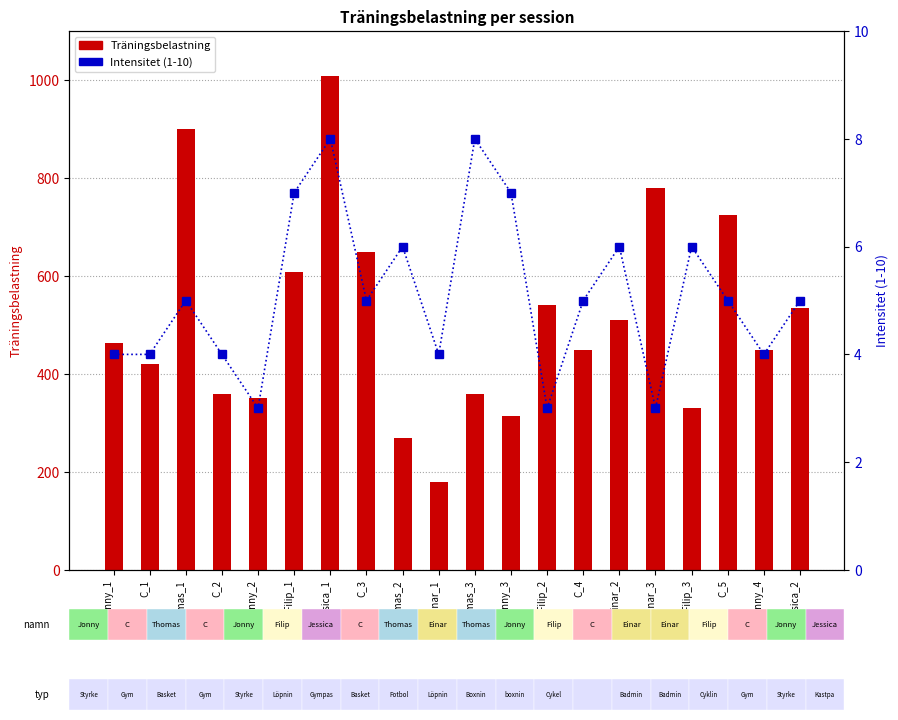

What is the spread (max minus min) of values at Jonny_2?

348